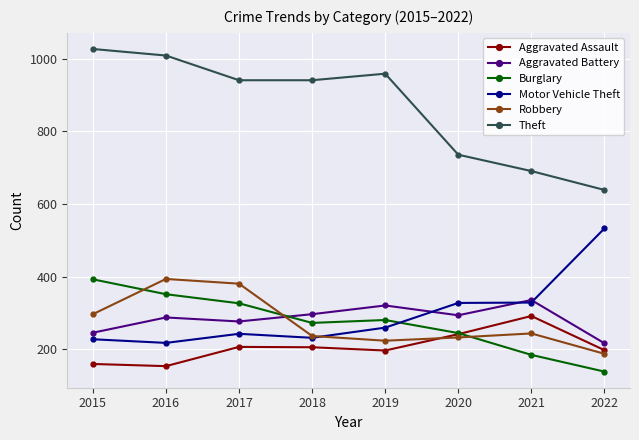

At how many categories does at least one series exceed 452?

8